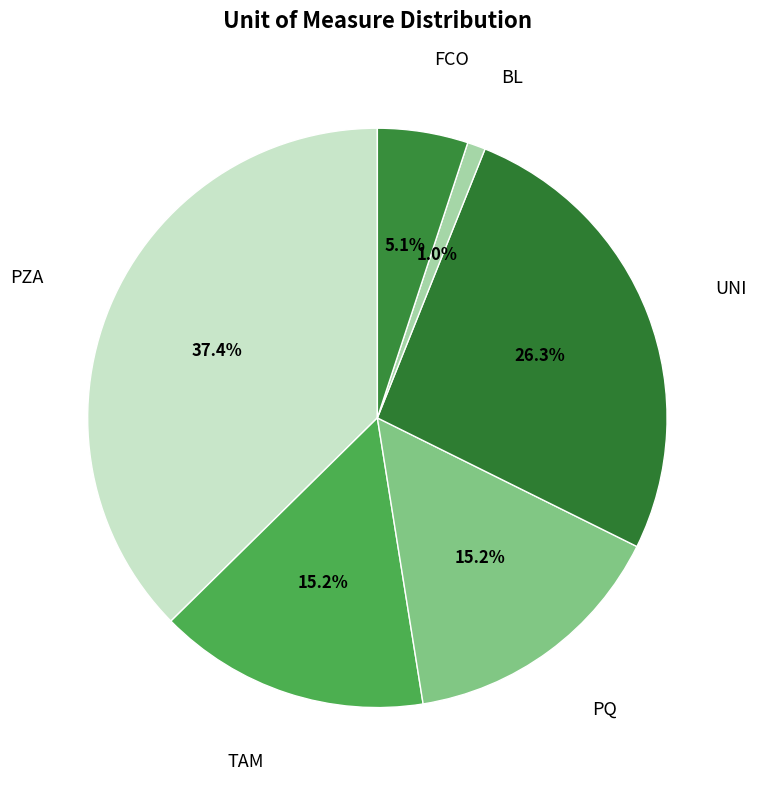

Count the number of slices in the pie.

6